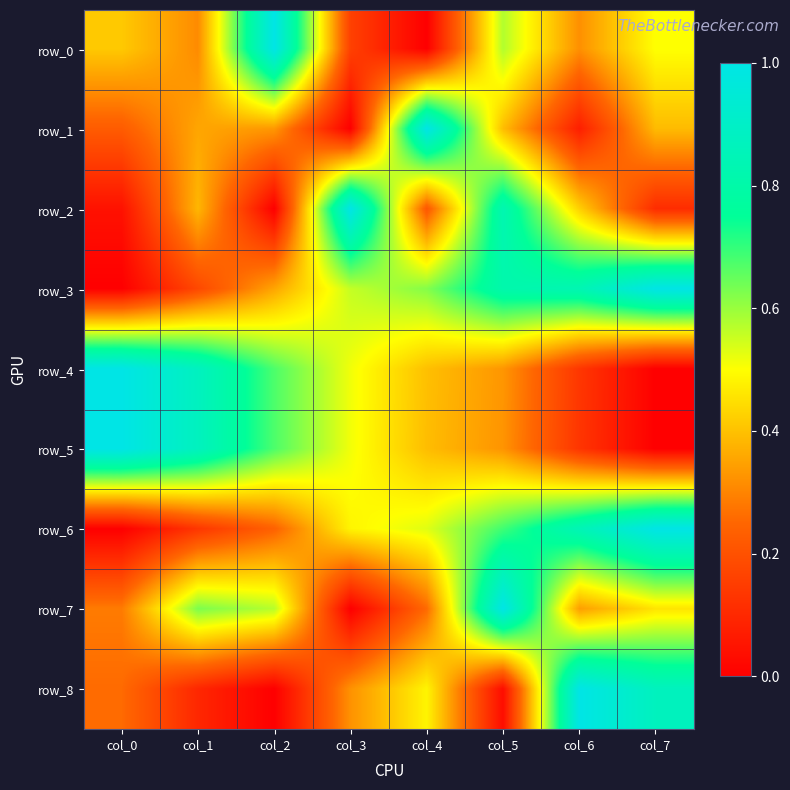

List the labels in order of row_1 value, largest first.

col_4, col_5, col_7, col_1, col_2, col_0, col_6, col_3